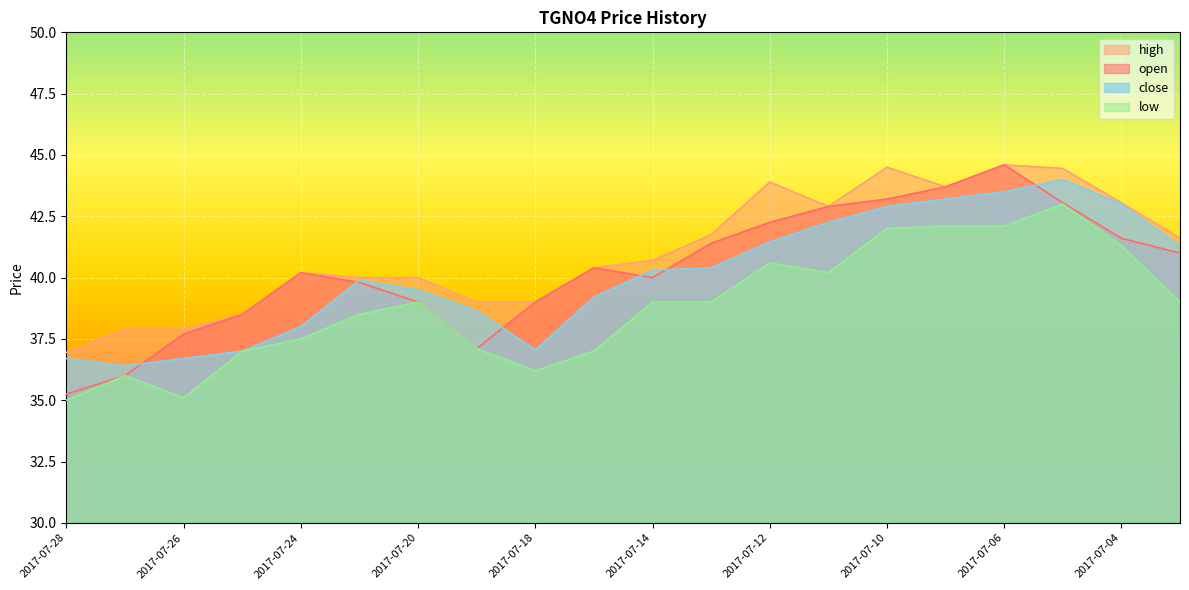

At which label does high first exceed 40?

2017-07-24